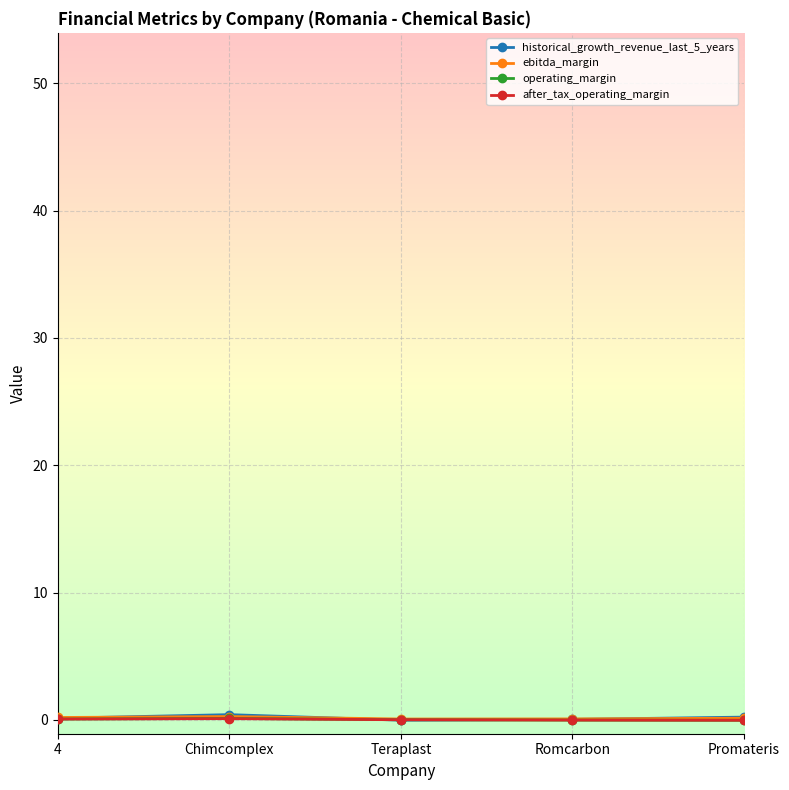

What is the label of the 1st point from the left?

4